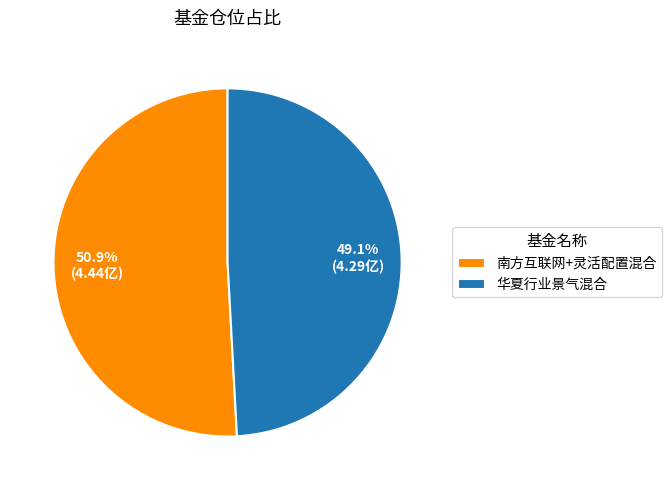

To the nearest percent, what portion does 华夏行业景气混合 represent?

49%